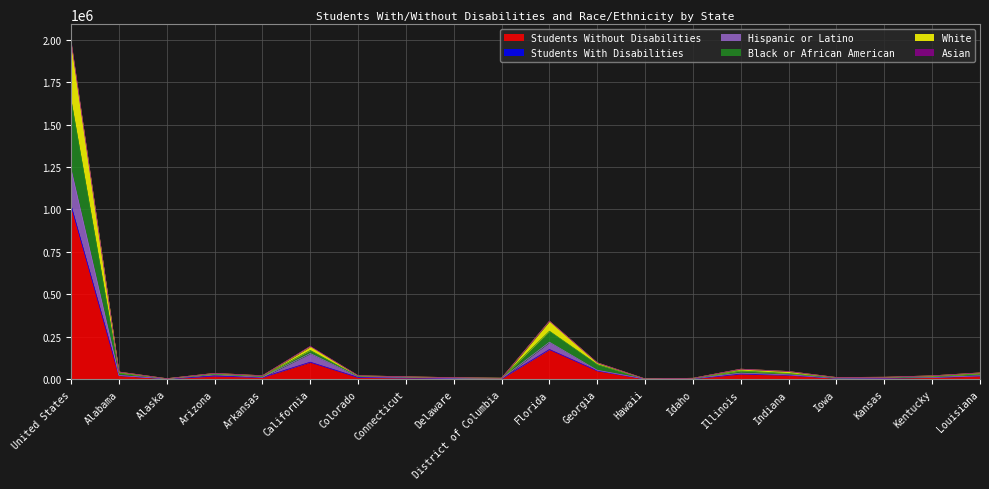

How many interior local valleys does the Students With Disabilities series have?

5